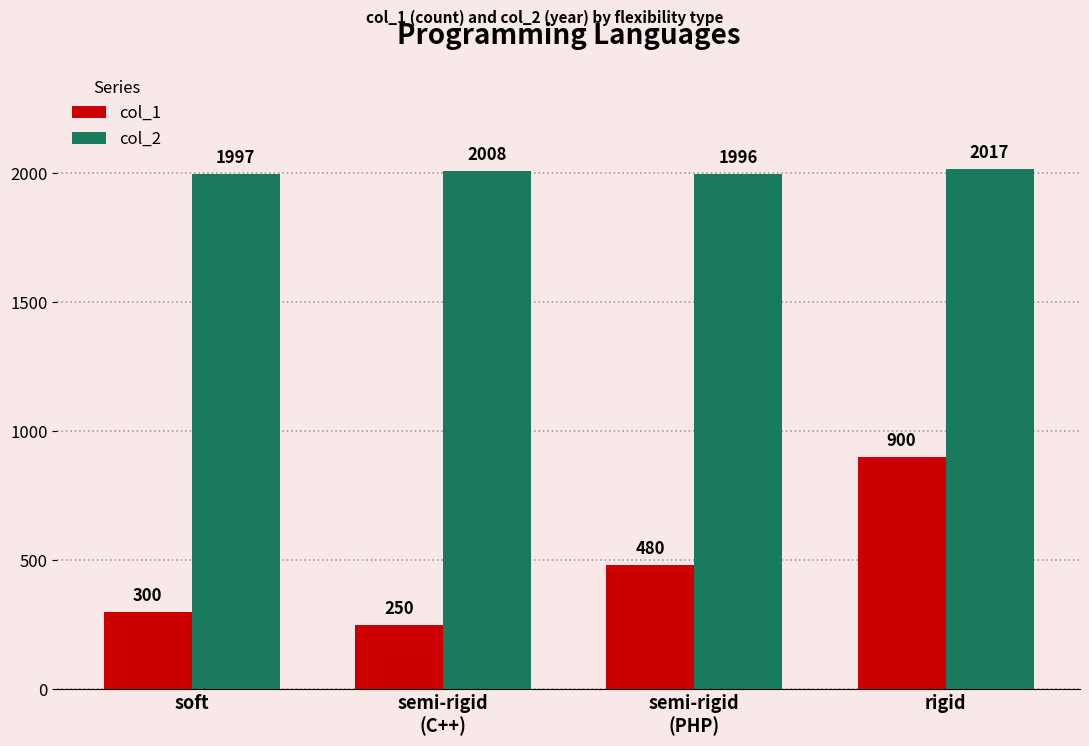

List the series in order of their overall mean, lowest first.

col_1, col_2